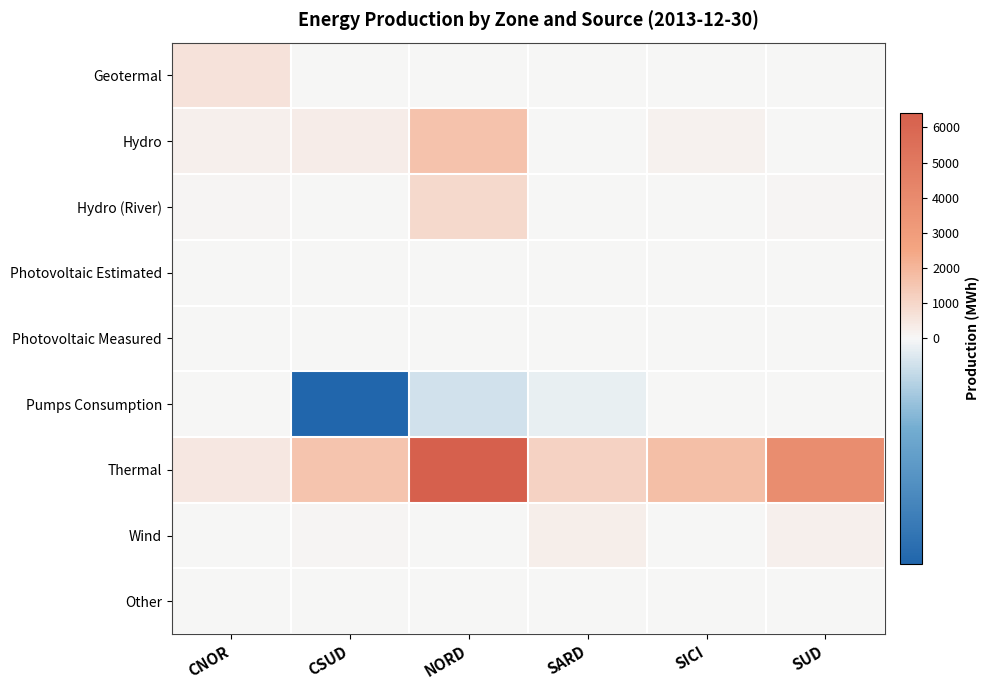

How many categories are shown in the chart?

6